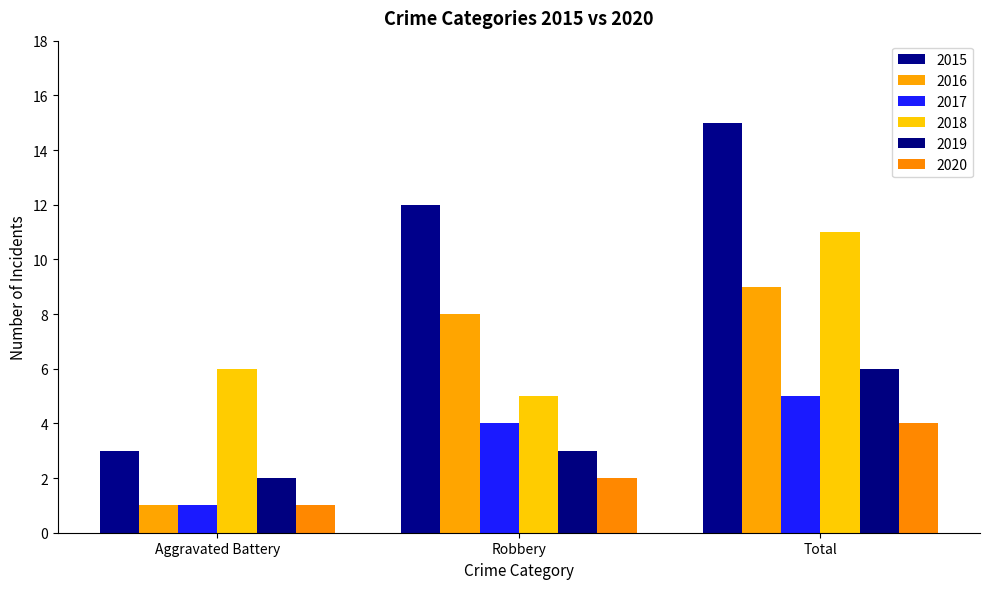

Count the number of data series in this chart.

6